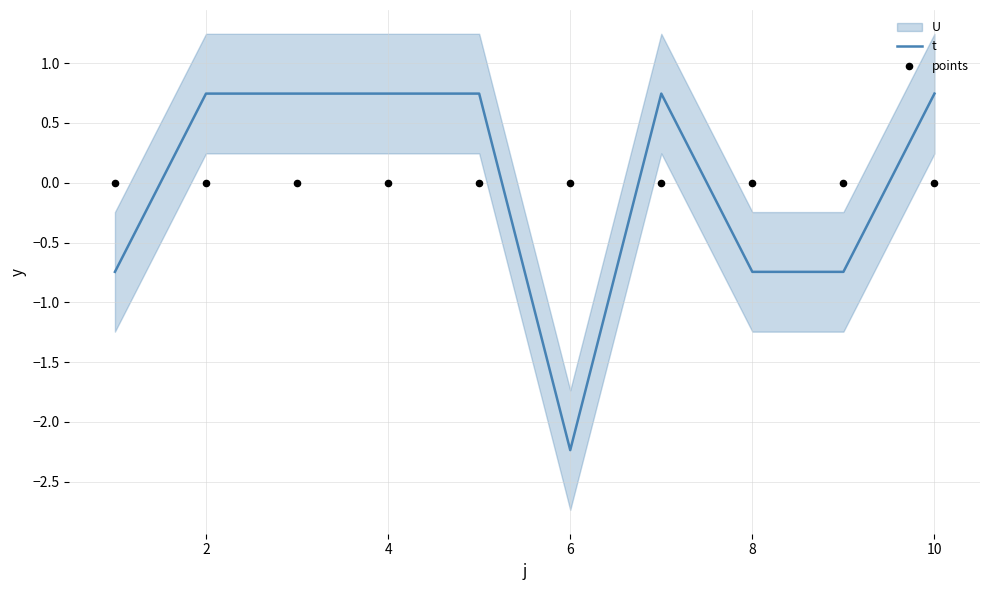

The t series shows -0.5 at 8. True or false?

False